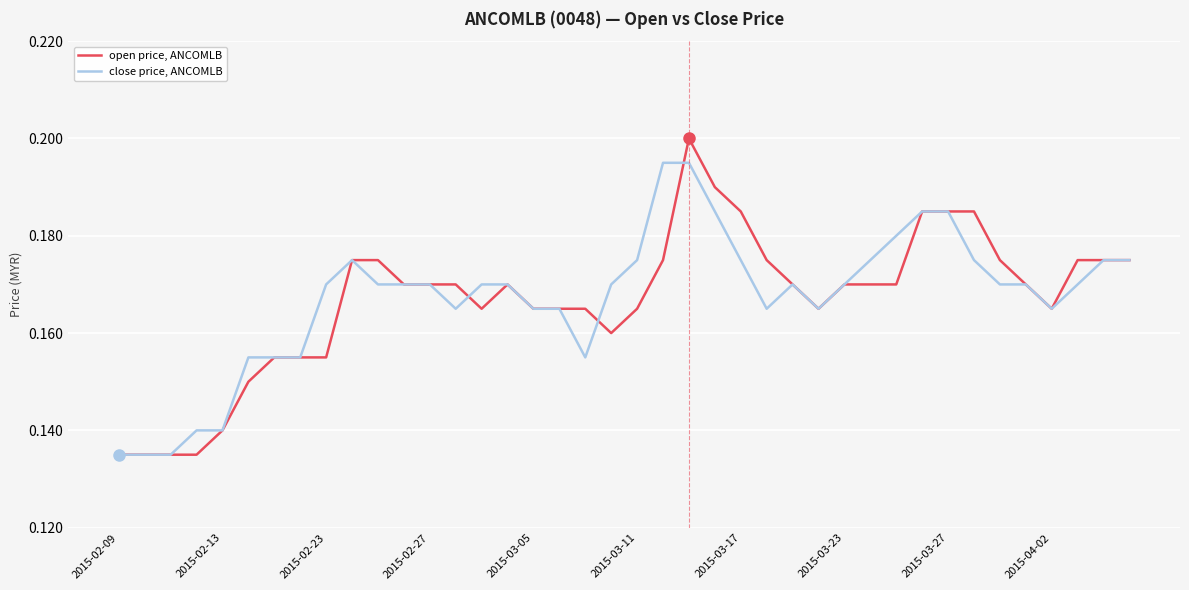

What is the sum of all close price, ANCOMLB values?

6.7